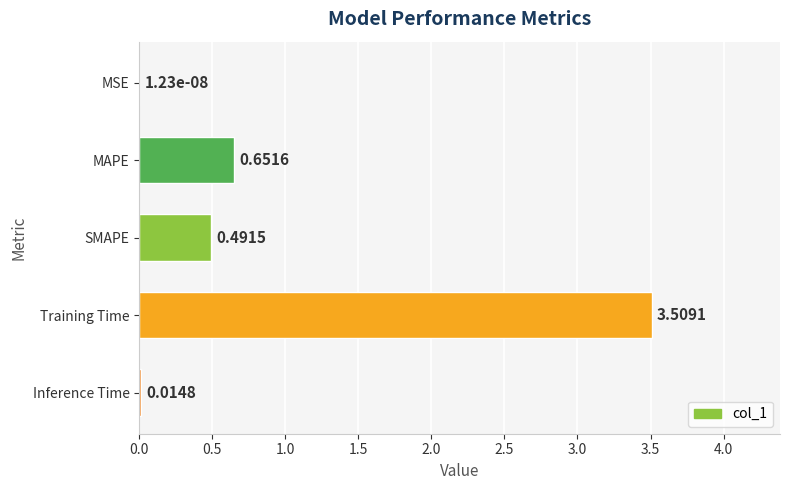

What is the change in value from MSE to Training Time?

+3.5